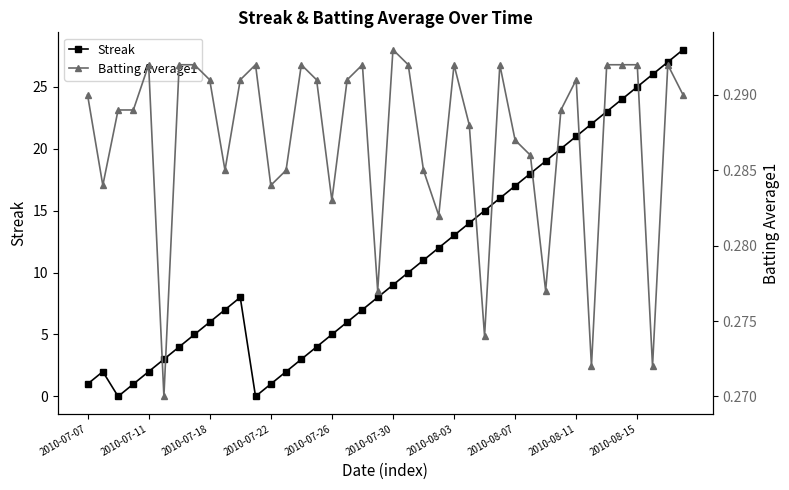

Is it true that Streak equals 4 at 2010-07-30?

False